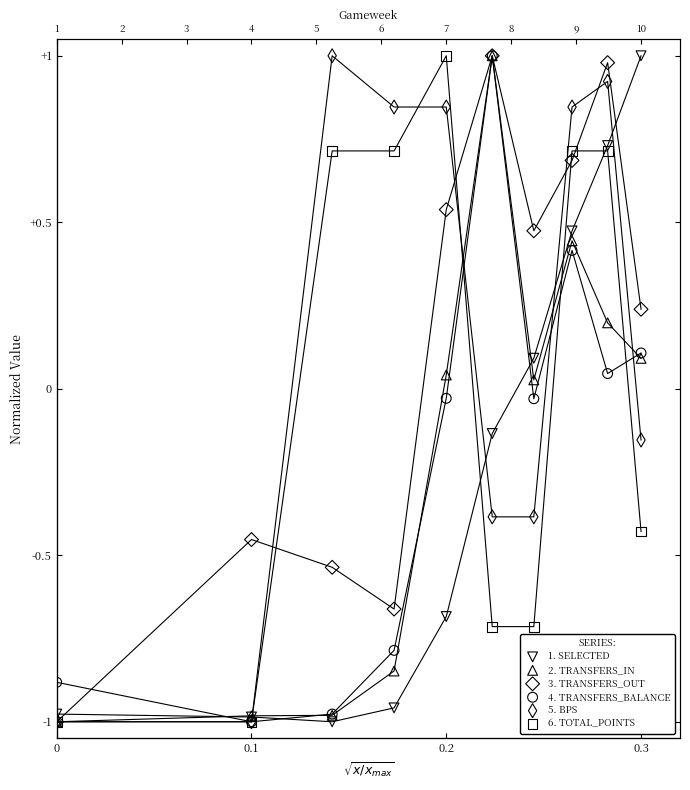

Which series has the largest total across all categories?

5. BPS